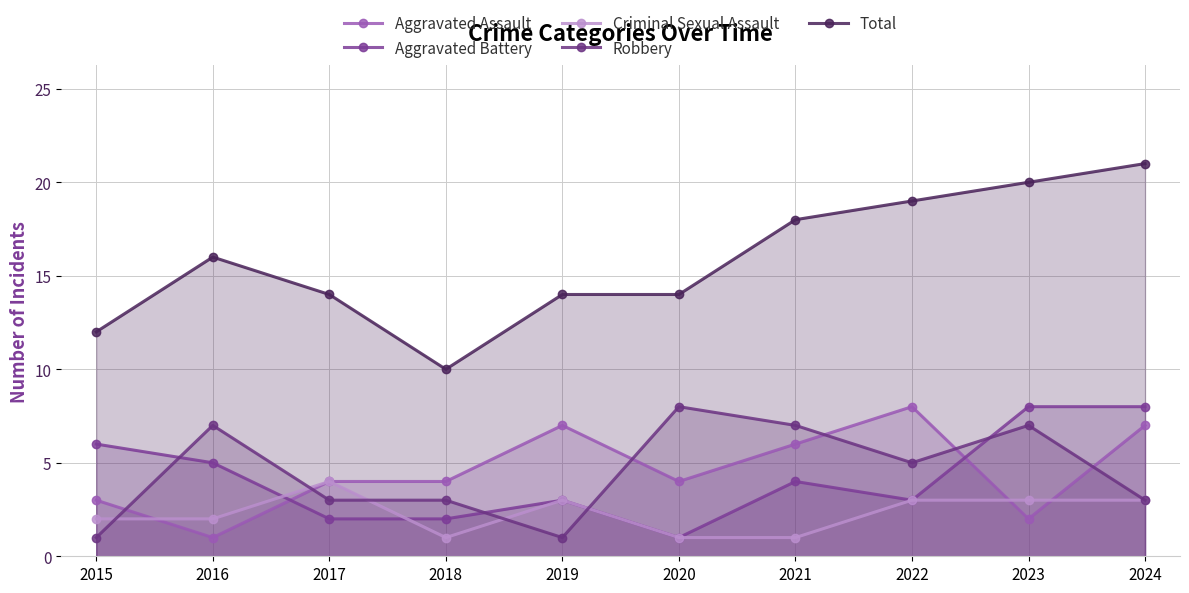

What is the average value of the Aggravated Battery series?

4